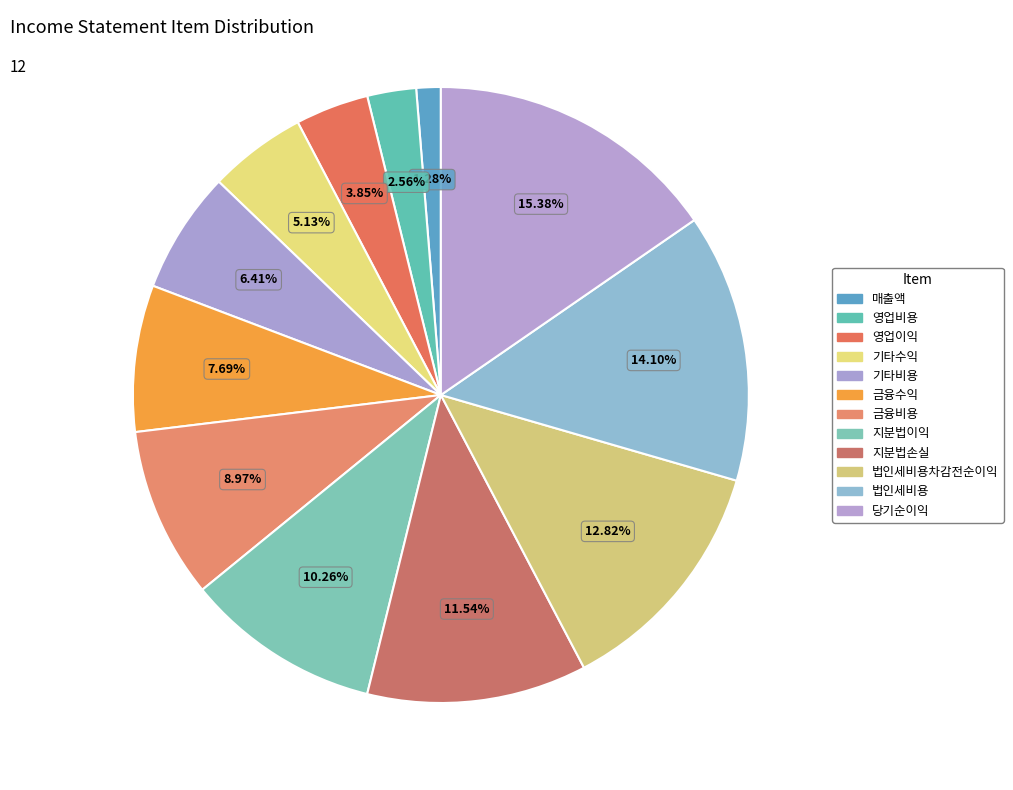

Count the number of slices in the pie.

12